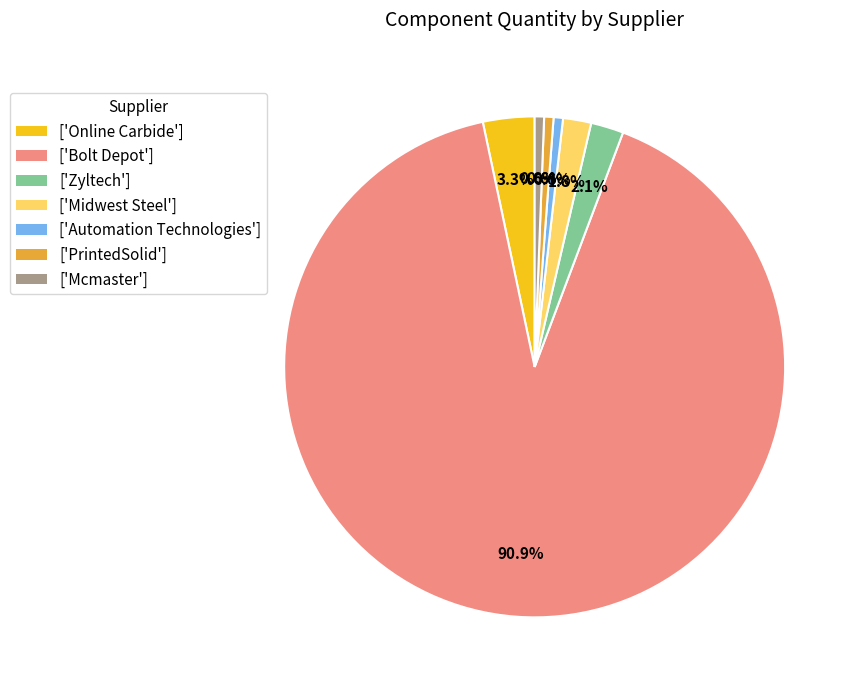

What is the largest slice in the pie chart?

['Bolt Depot']